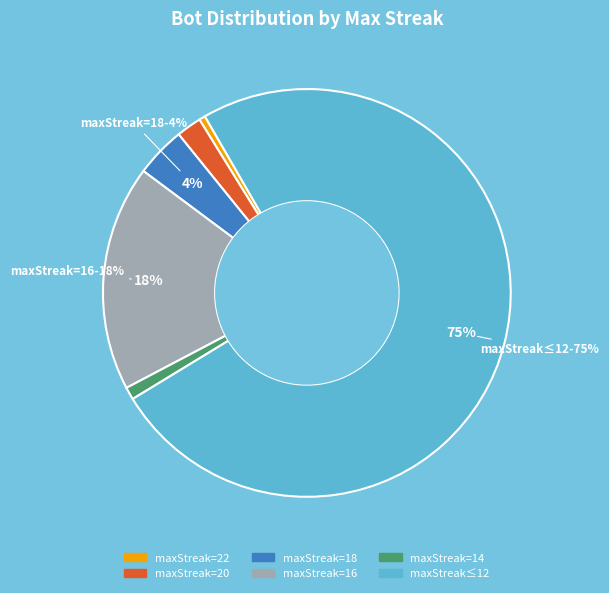

Is there any slice that represents more than half of the pie?

Yes